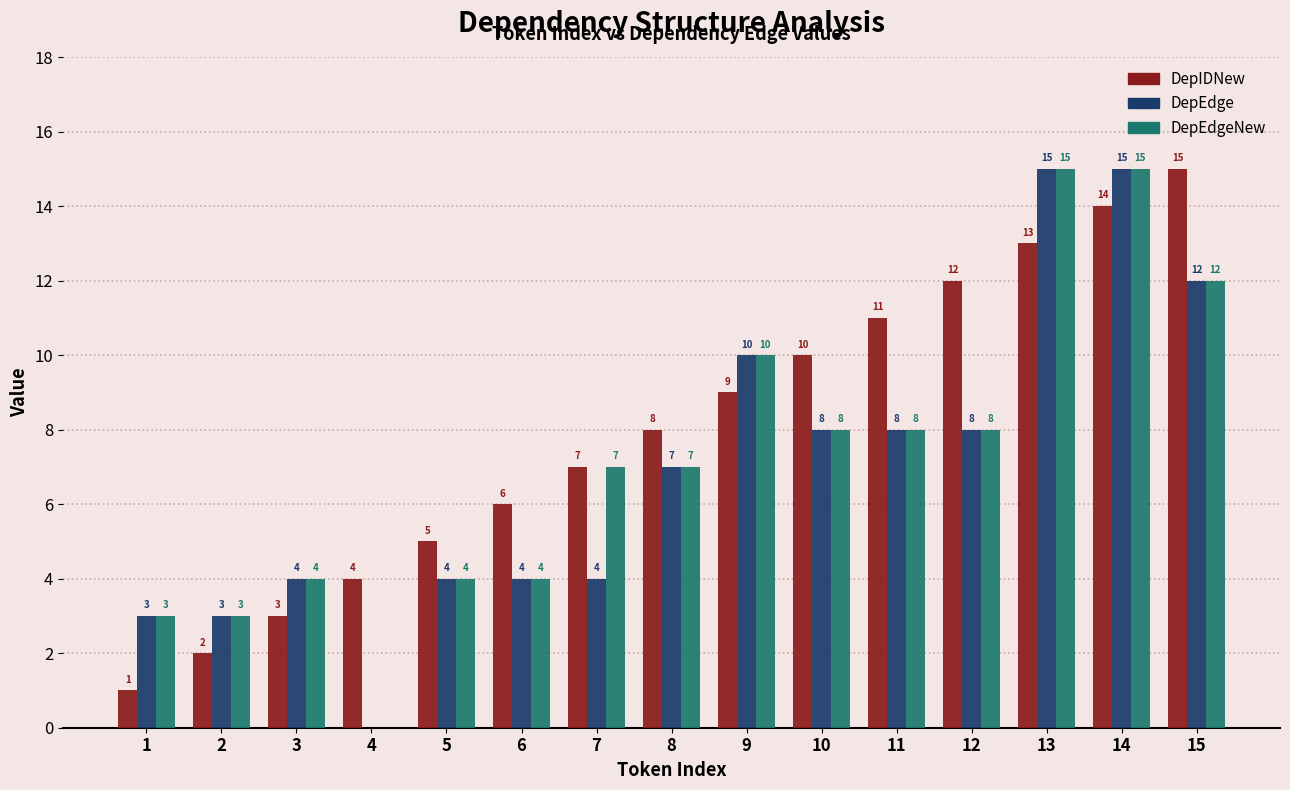

Between 5 and 11, which series saw the biggest shift?

DepIDNew